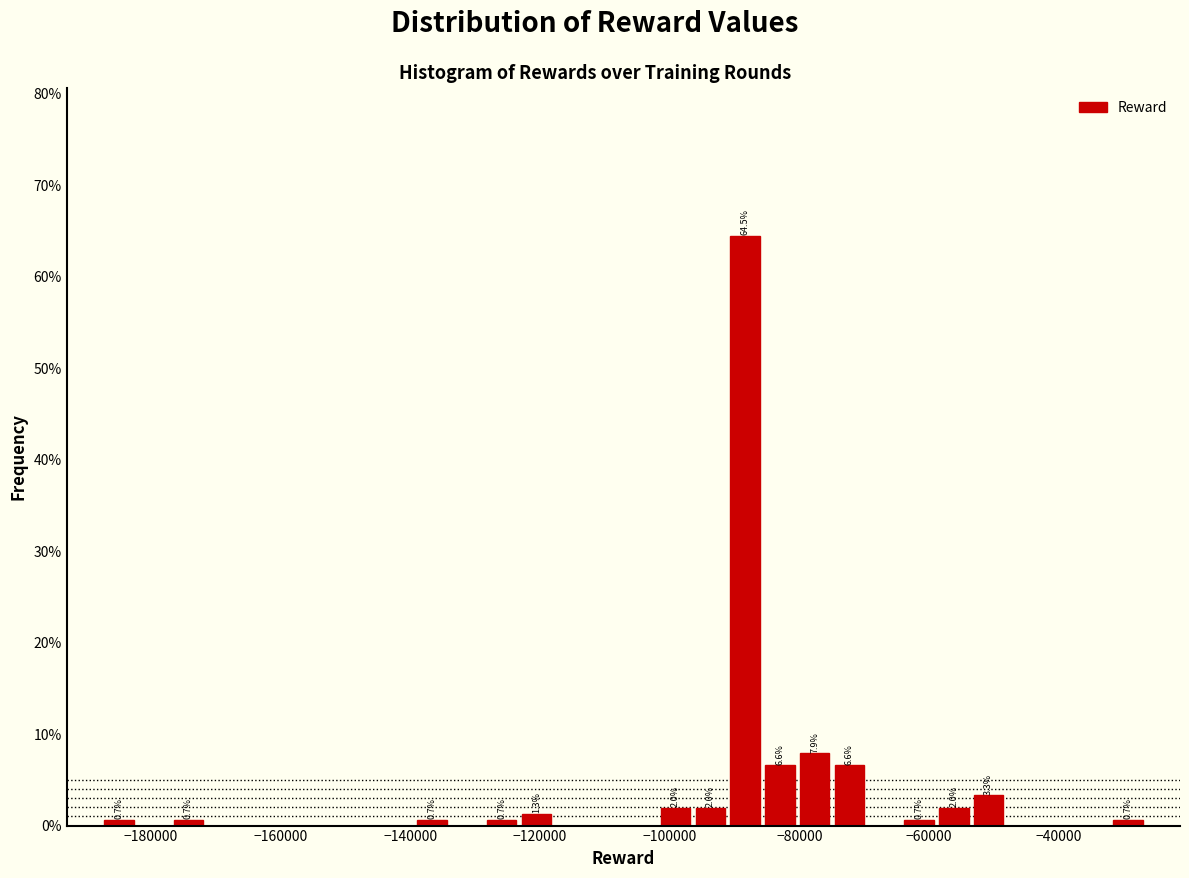

Around what value on the x-axis is the tallest bar? Give the approximate position of its centre, as read against the axis.

-88000